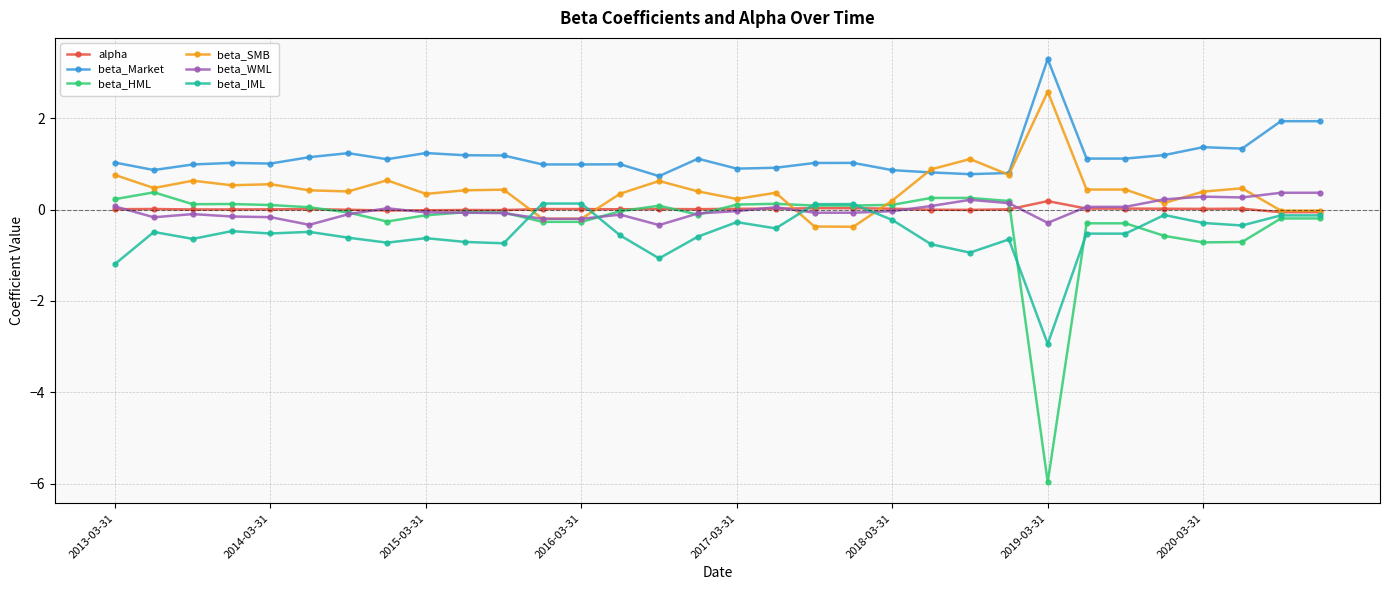

What is the greatest value displayed?

3.3